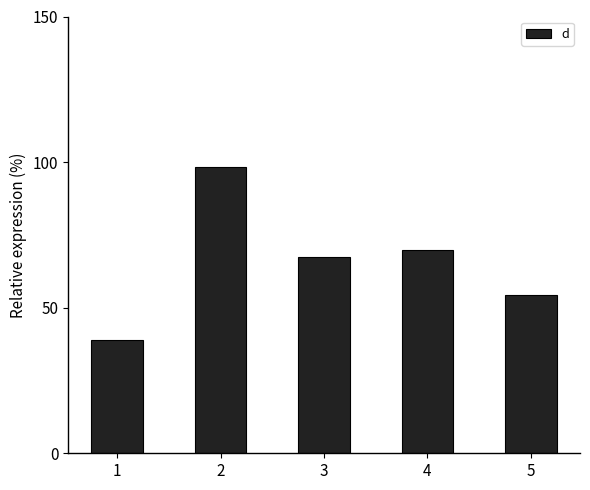

What is the smallest value displayed?

38.8